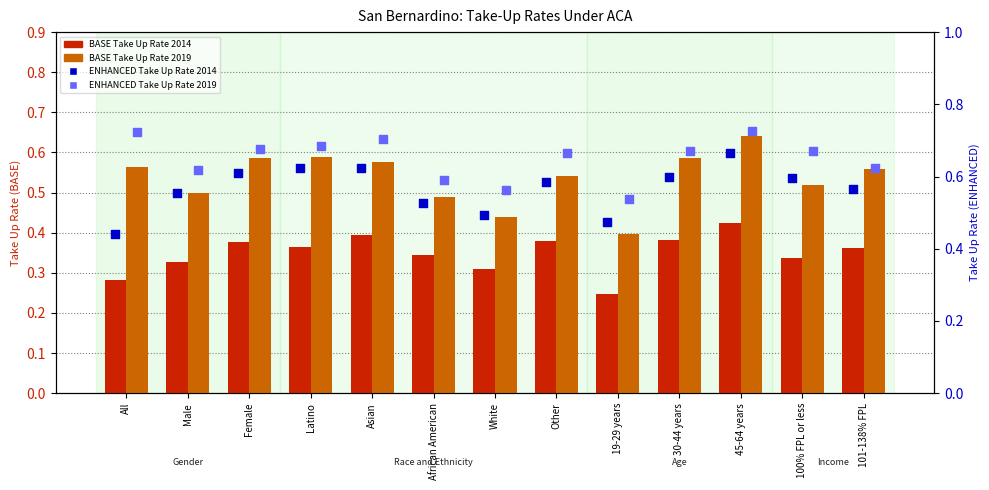

Which series has the largest total across all categories?

ENHANCED Take Up Rate 2019